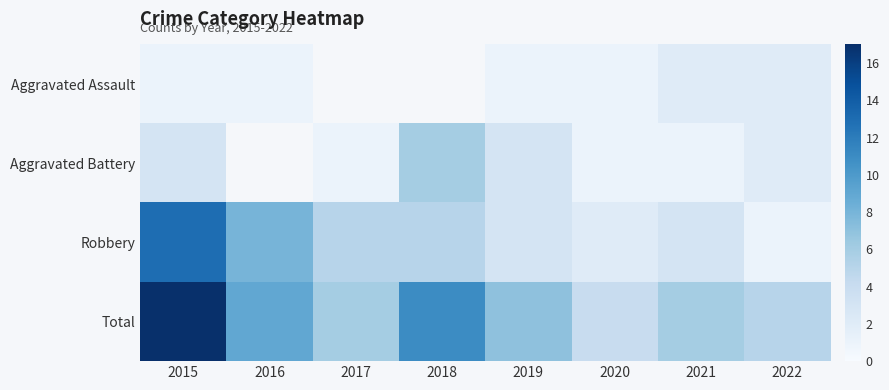

What is the difference between the maximum and minimum values in the Aggravated Battery series?

5.0